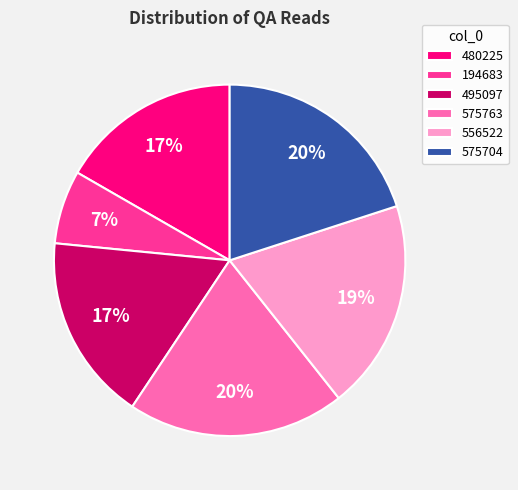

Does 480225 represent more than half of the total?

No